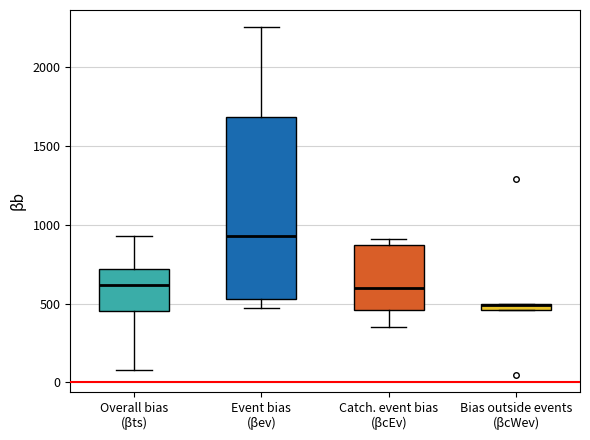

Which box's median line is the lowest?

Bias outside events (βcWev)